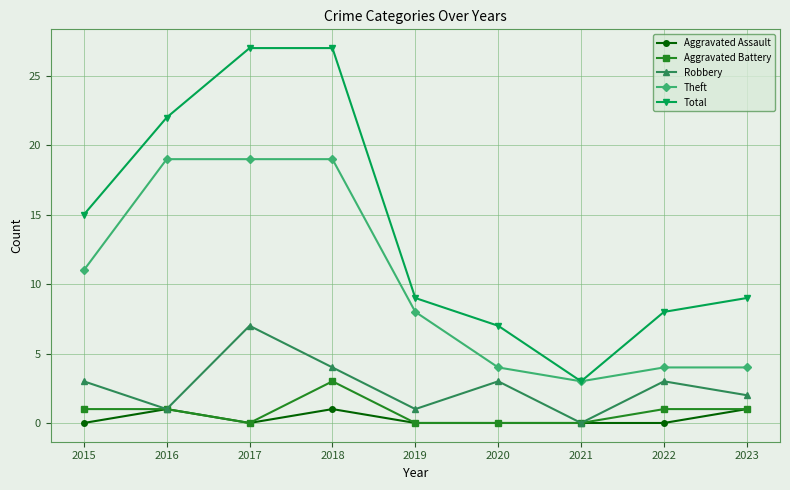

What is the highest value of the Robbery series?

7